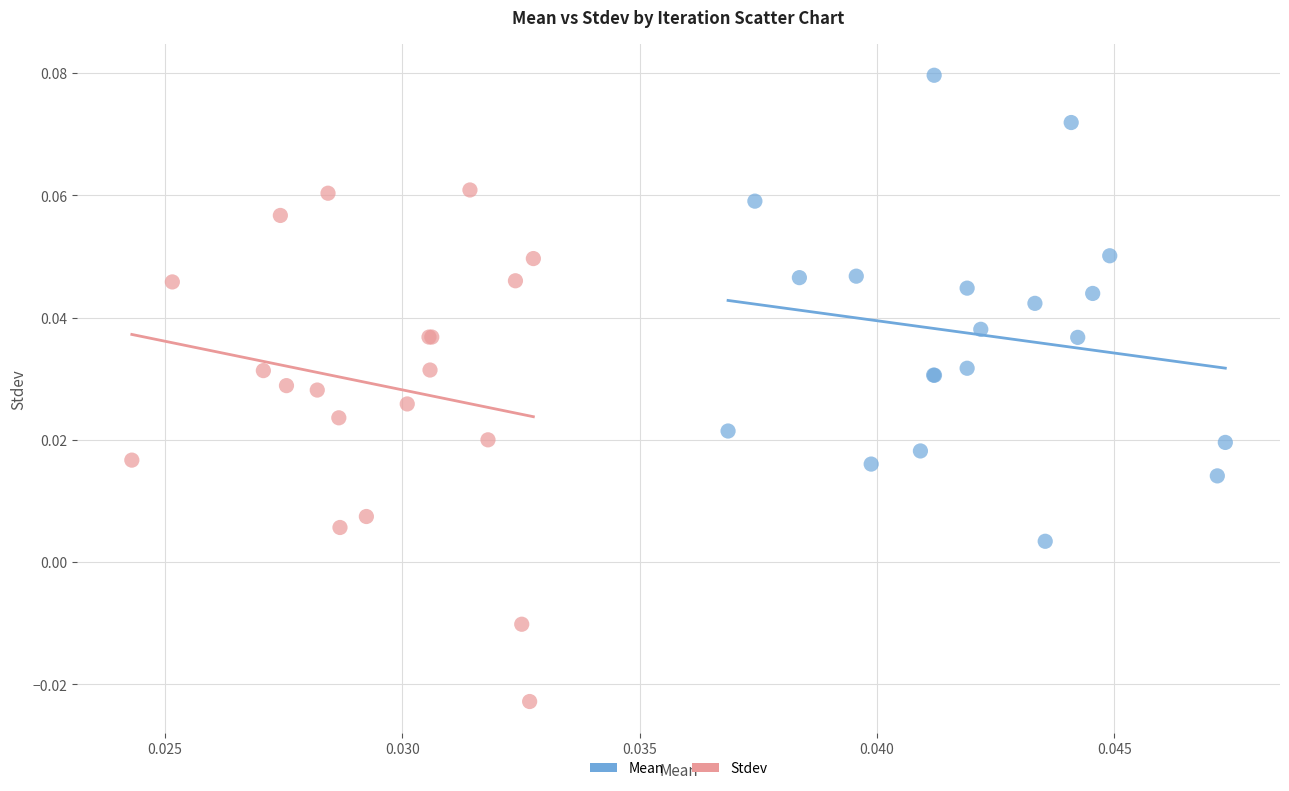

Which series reaches the minimum Y coordinate?

Stdev